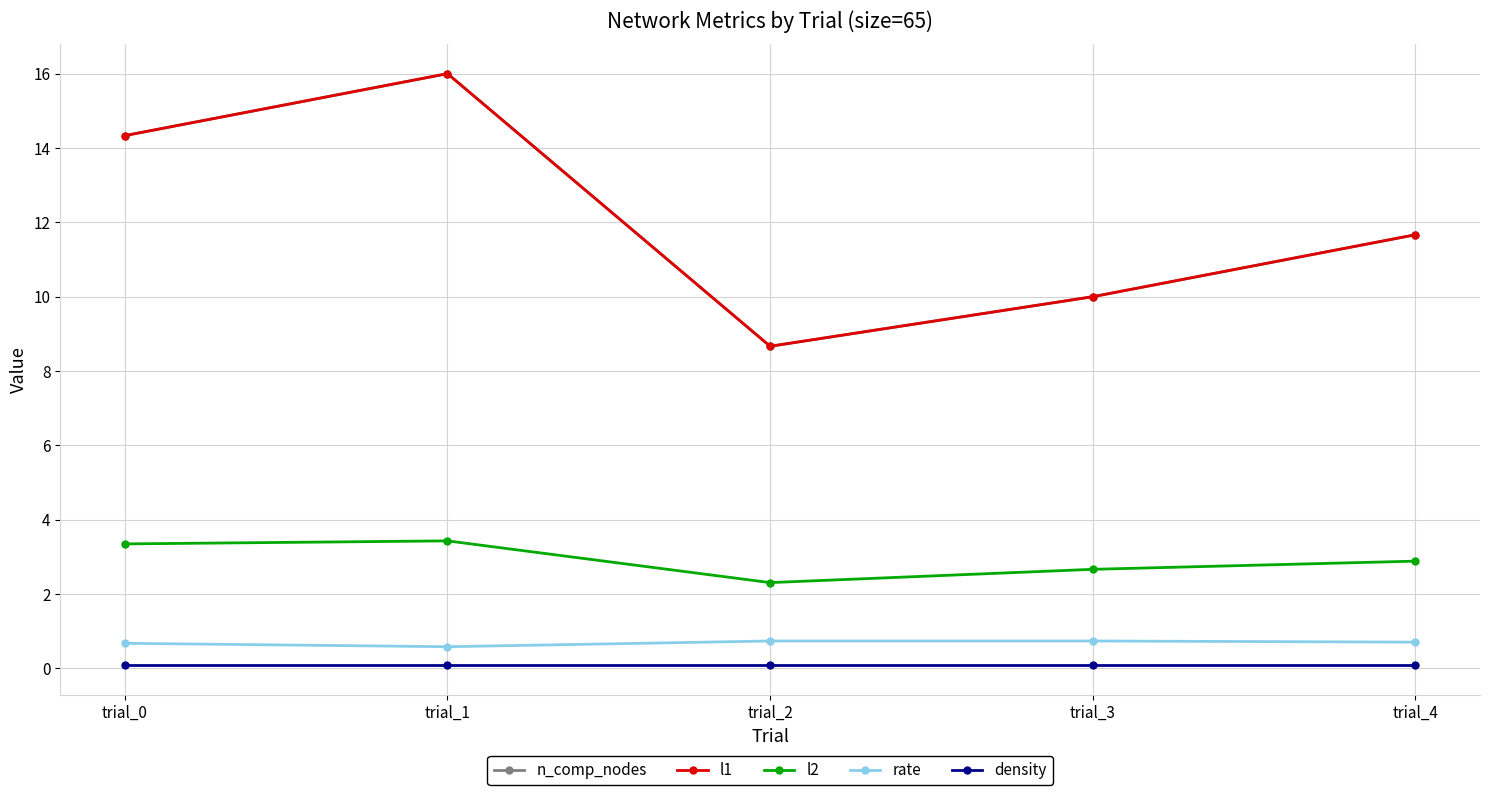

In n_comp_nodes, how many points are lower than both neighbors (excluding endpoints)?

1